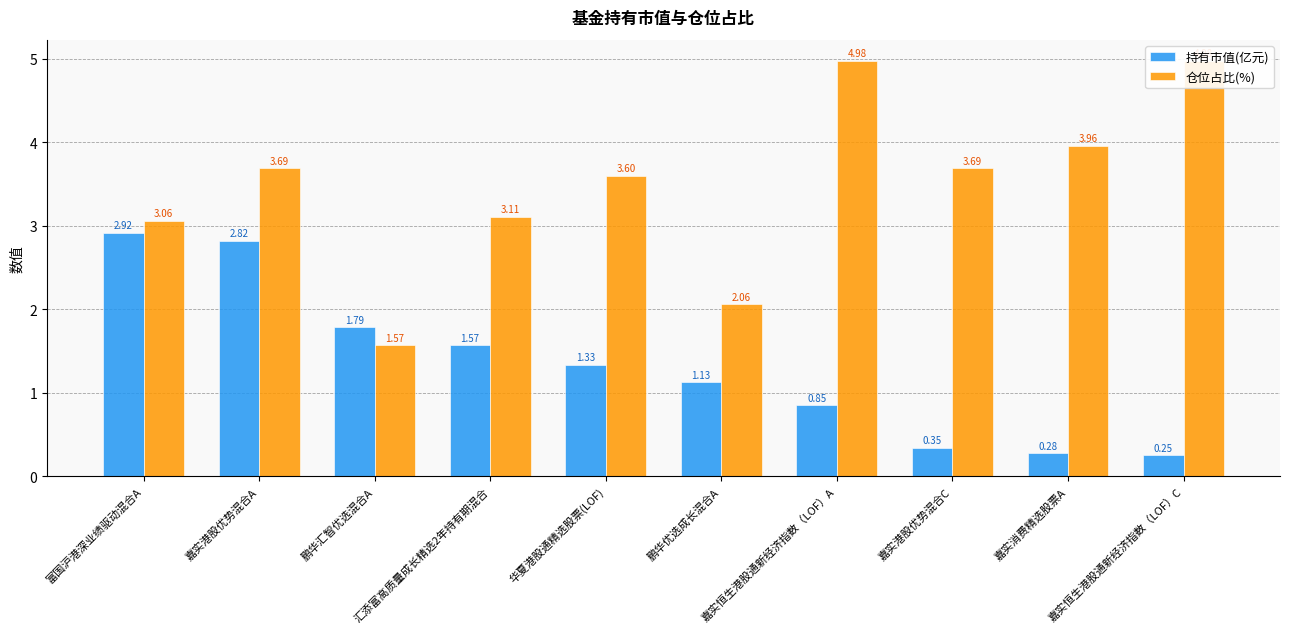

List the series in order of their overall mean, highest first.

仓位占比(%), 持有市值(亿元)